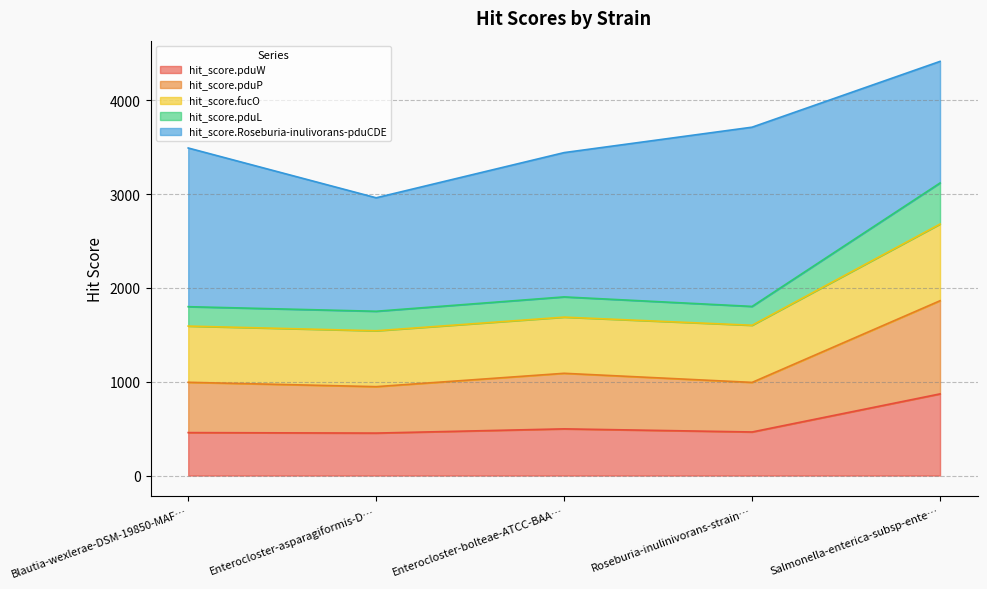

At which category is the sum across all series the highest?

Salmonella-enterica-subsp-ente…